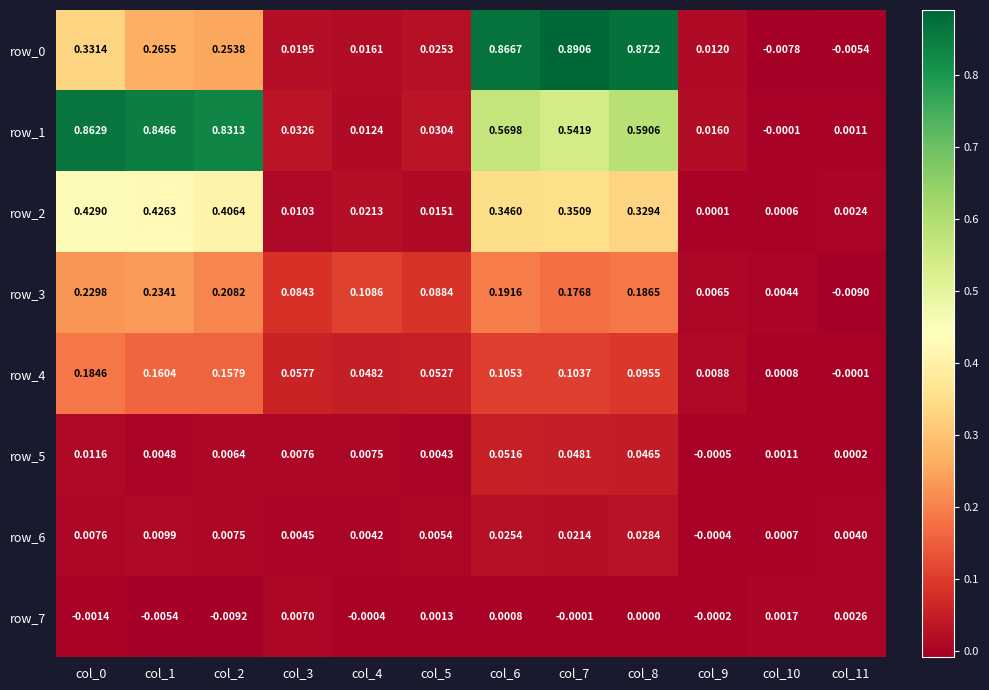

At how many categories does at least one series exceed 0?

12